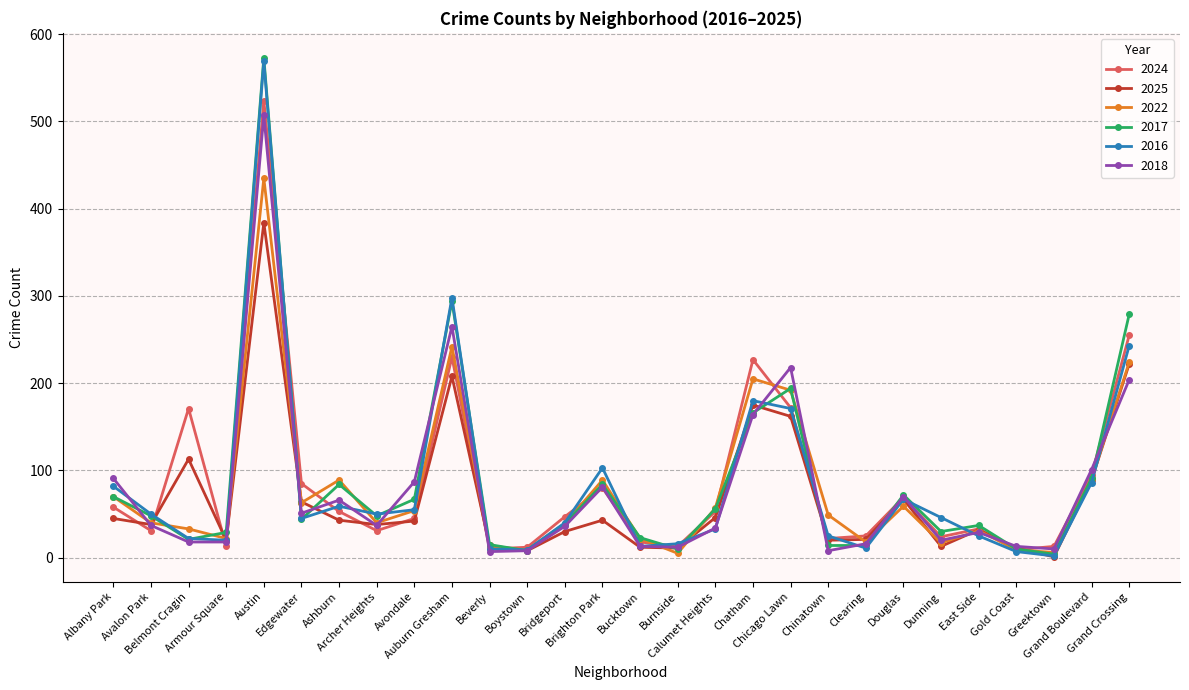

What is the maximum value shown in the chart?

573